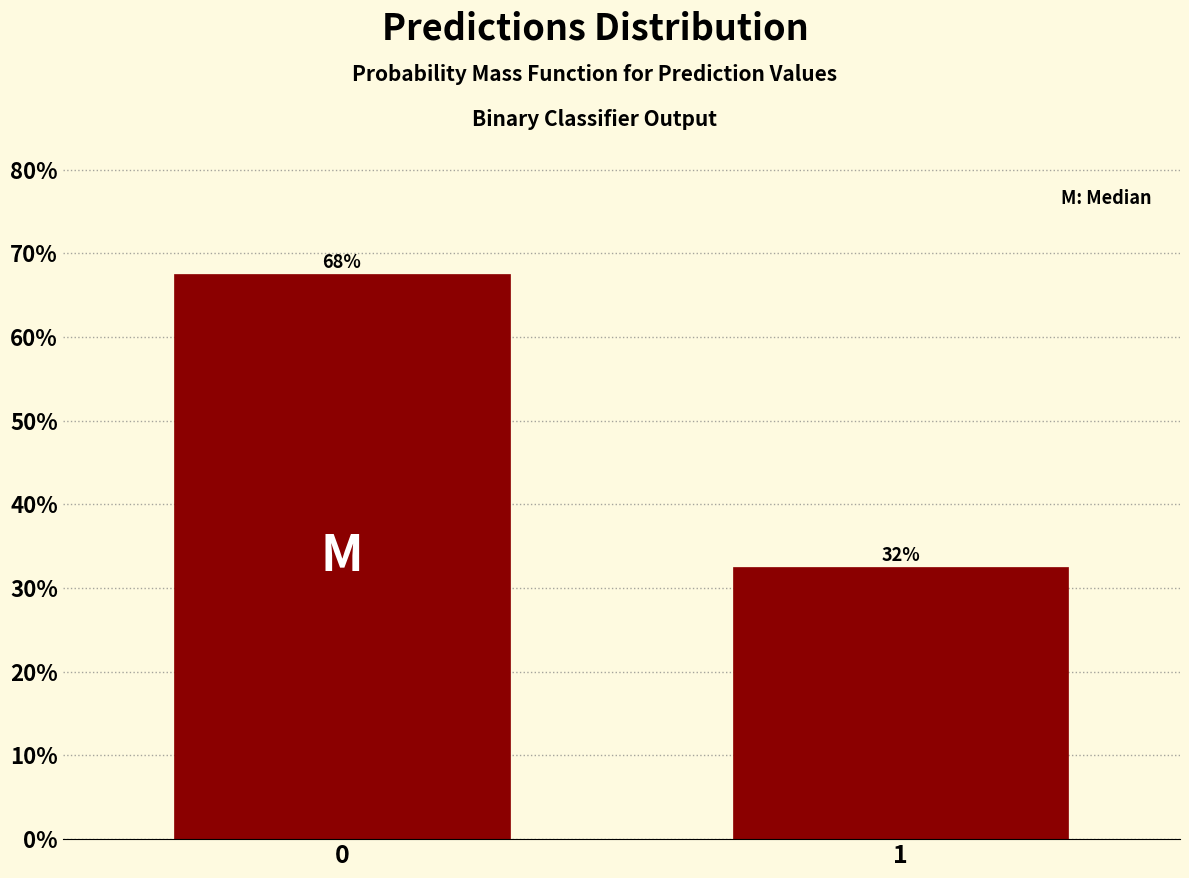

How many bars are there in total?

2